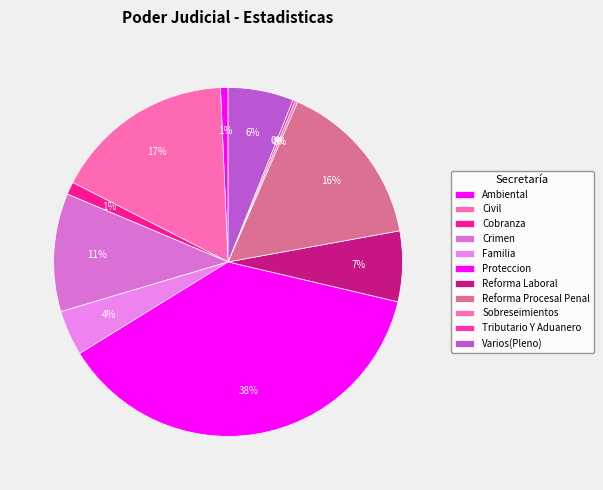

True or false: Crimen accounts for 2% of the total.

False